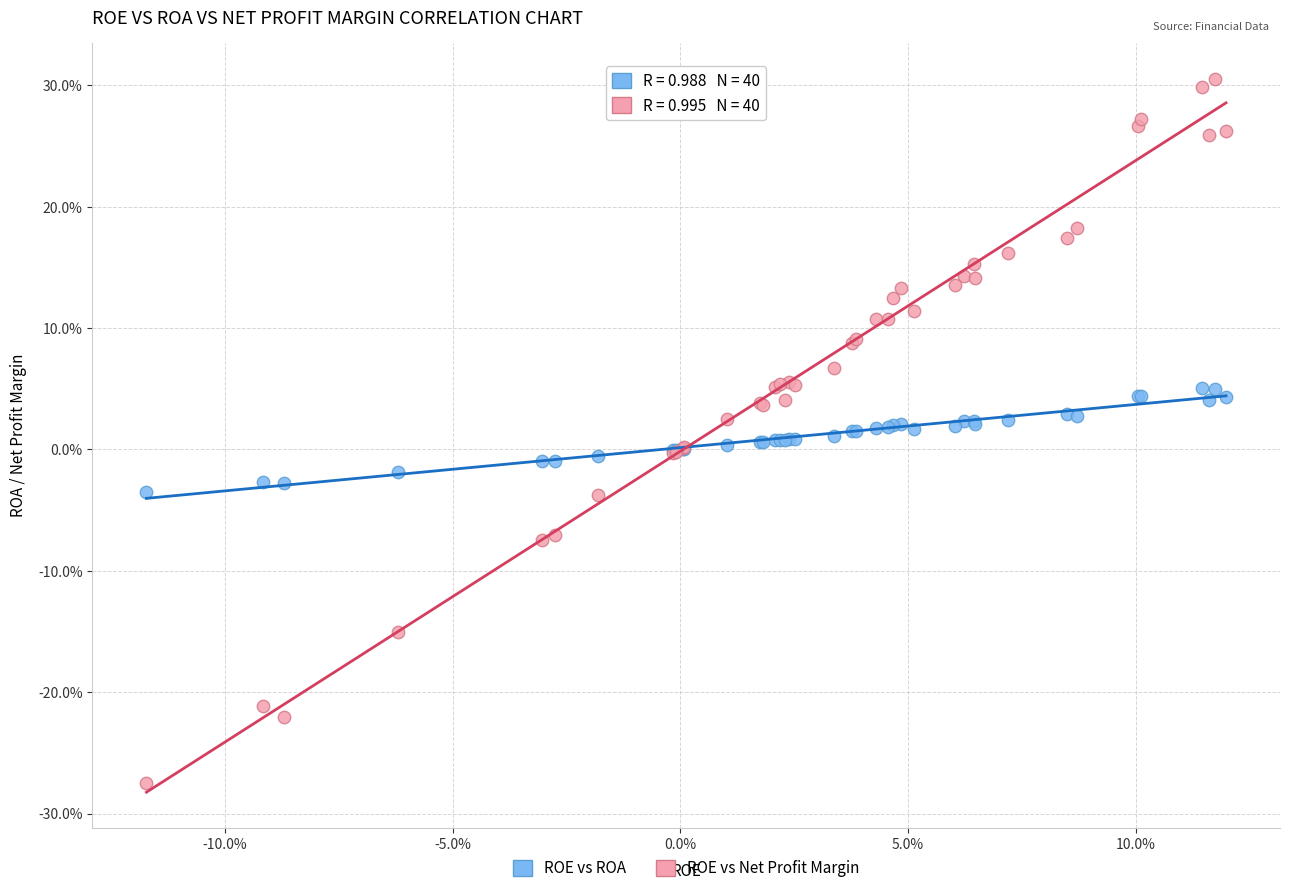

Which series contains the lowest Y value?

ROE vs Net Profit Margin